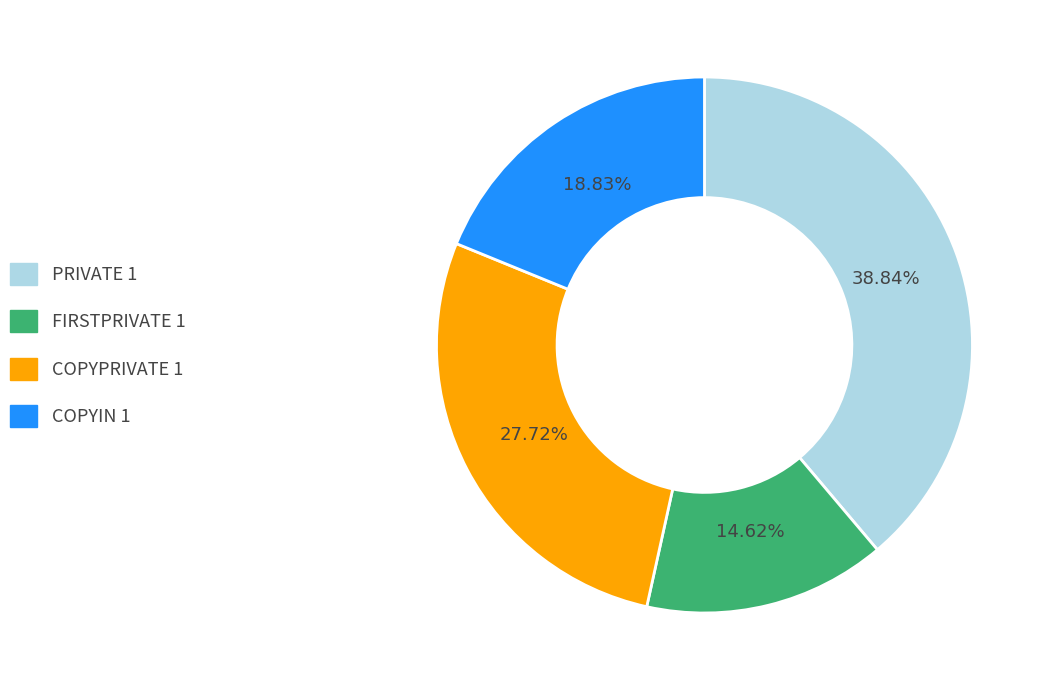

Does PRIVATE 1 account for over 50% of the chart?

No